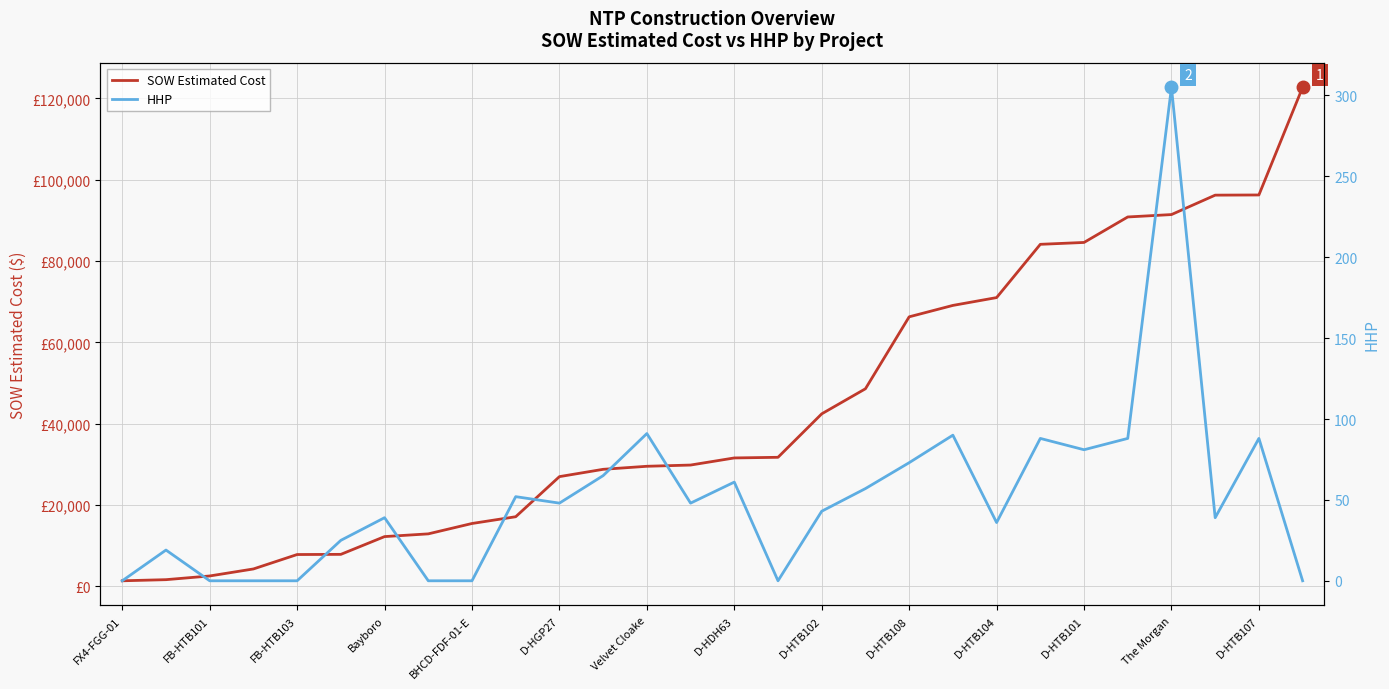

At which label does SOW Estimated Cost first exceed 31560?

15